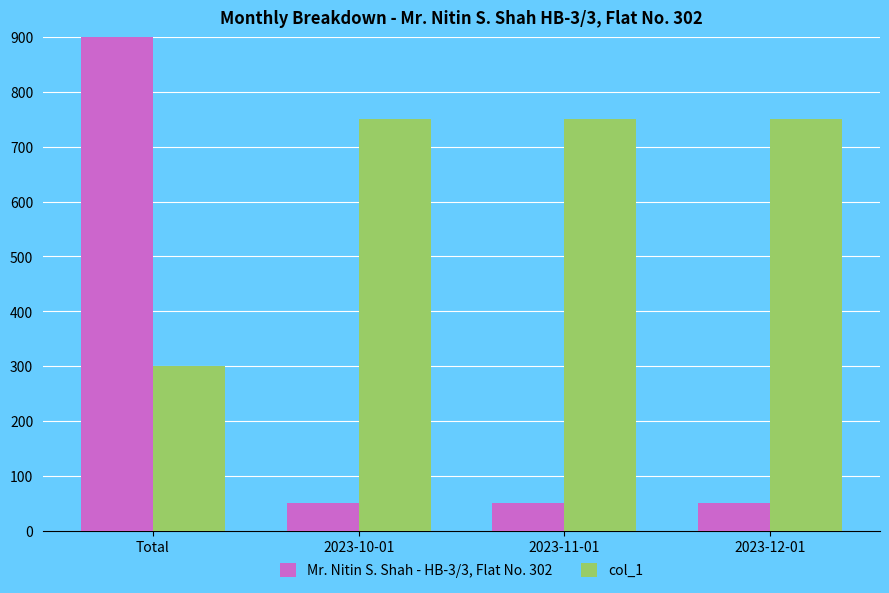

Where is Mr. Nitin S. Shah - HB-3/3, Flat No. 302 nearest to the value 1150?

Total